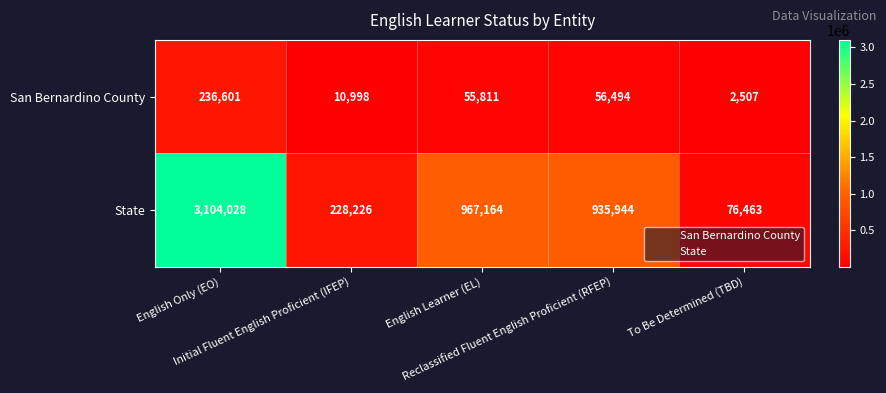

What is the greatest value displayed?

3104028